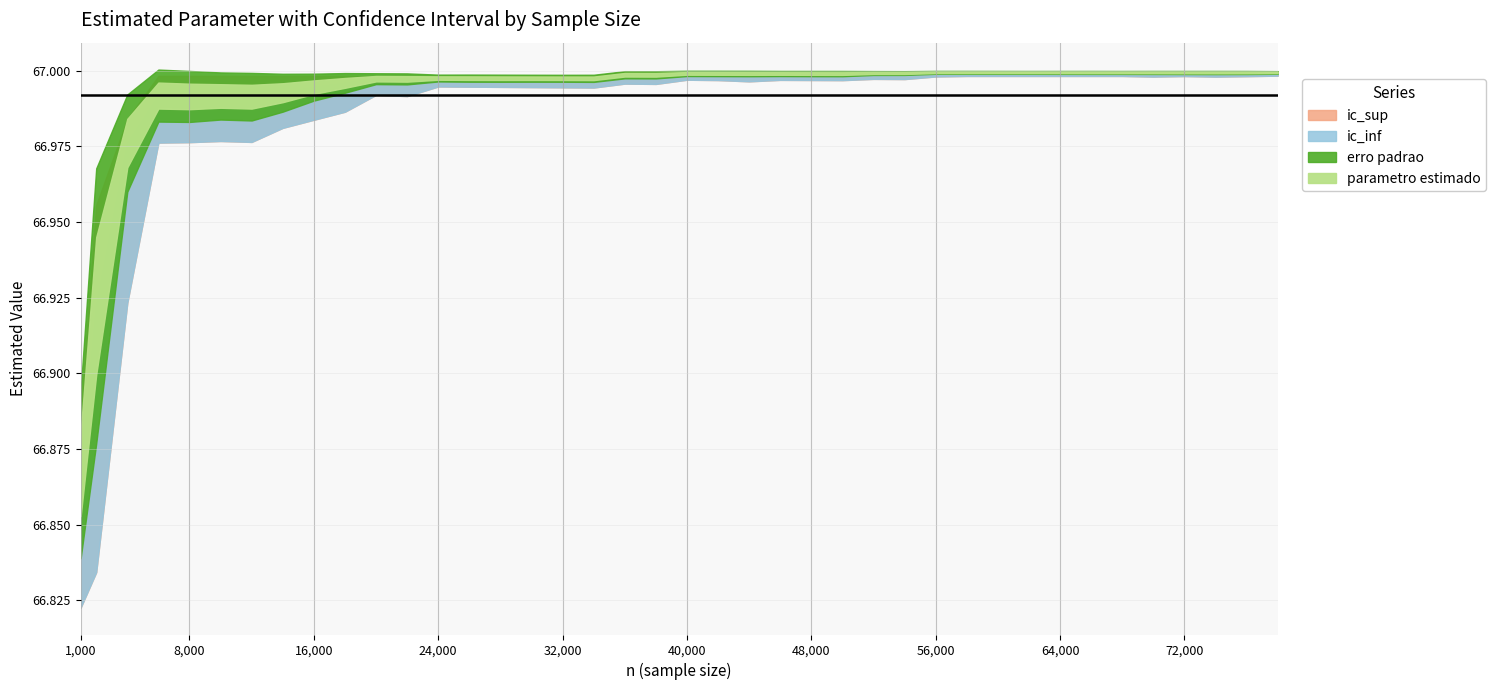

At how many categories does at least one series exceed 63?

40